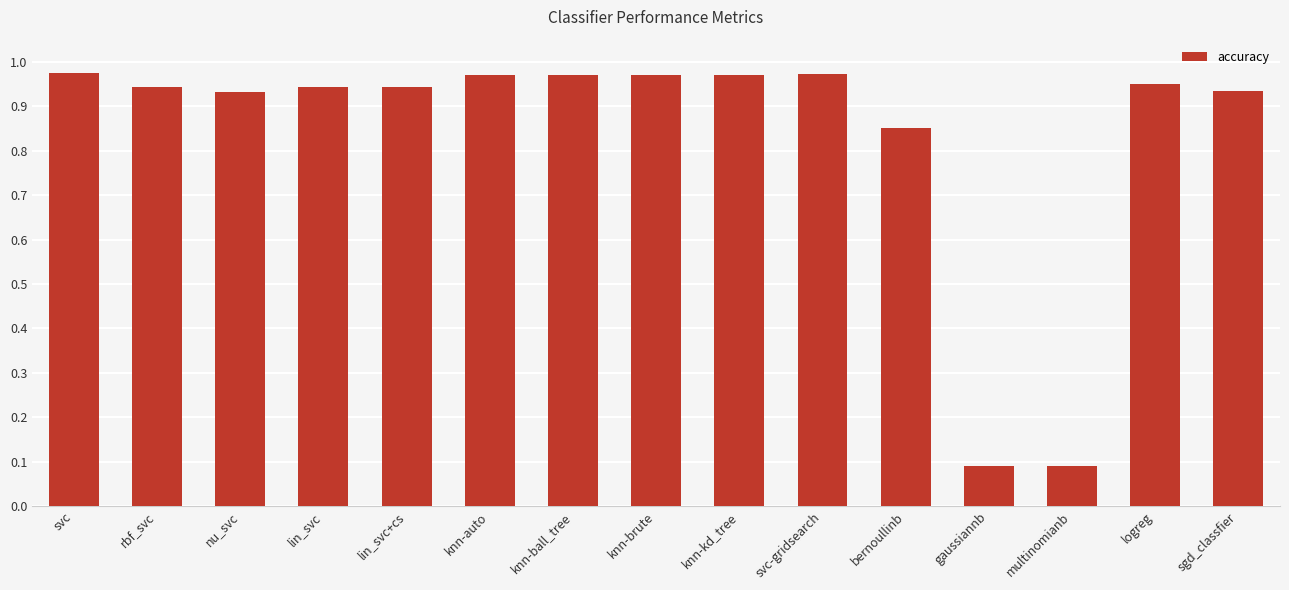

What position from the right is rbf_svc?

14